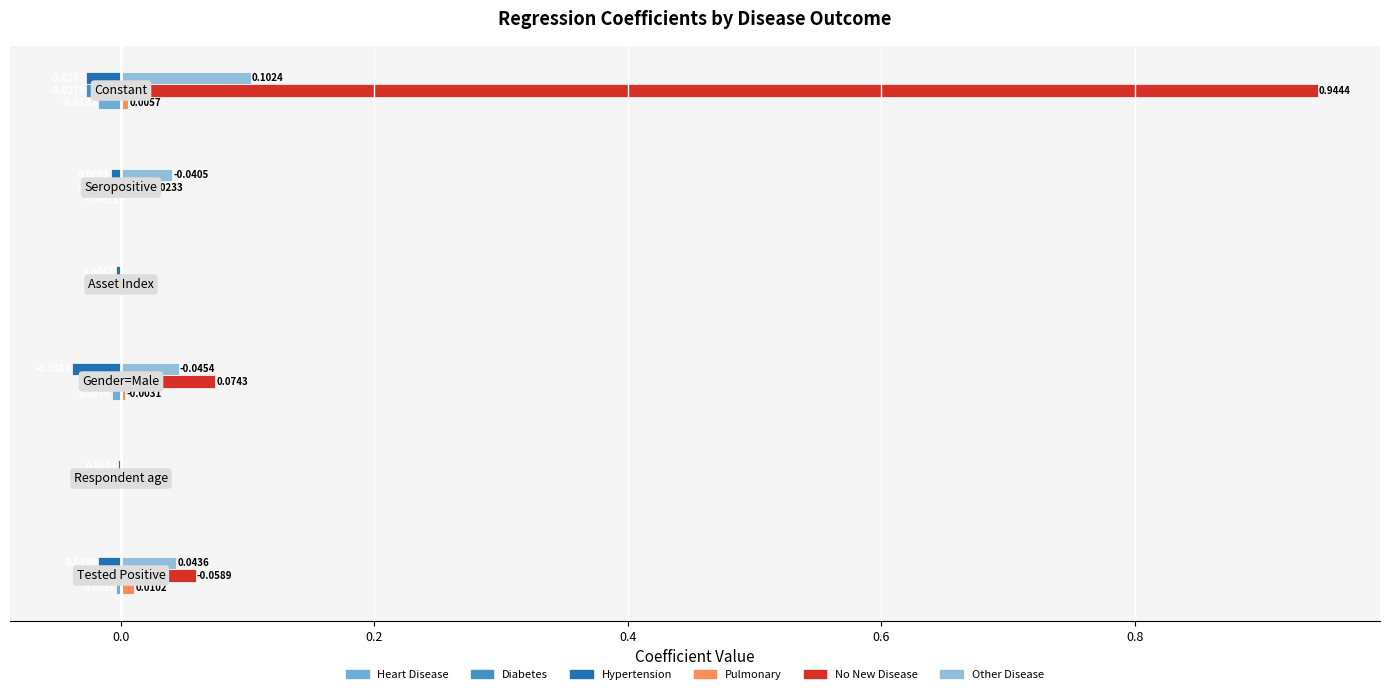

What is the sum of all No New Disease values?

1.1